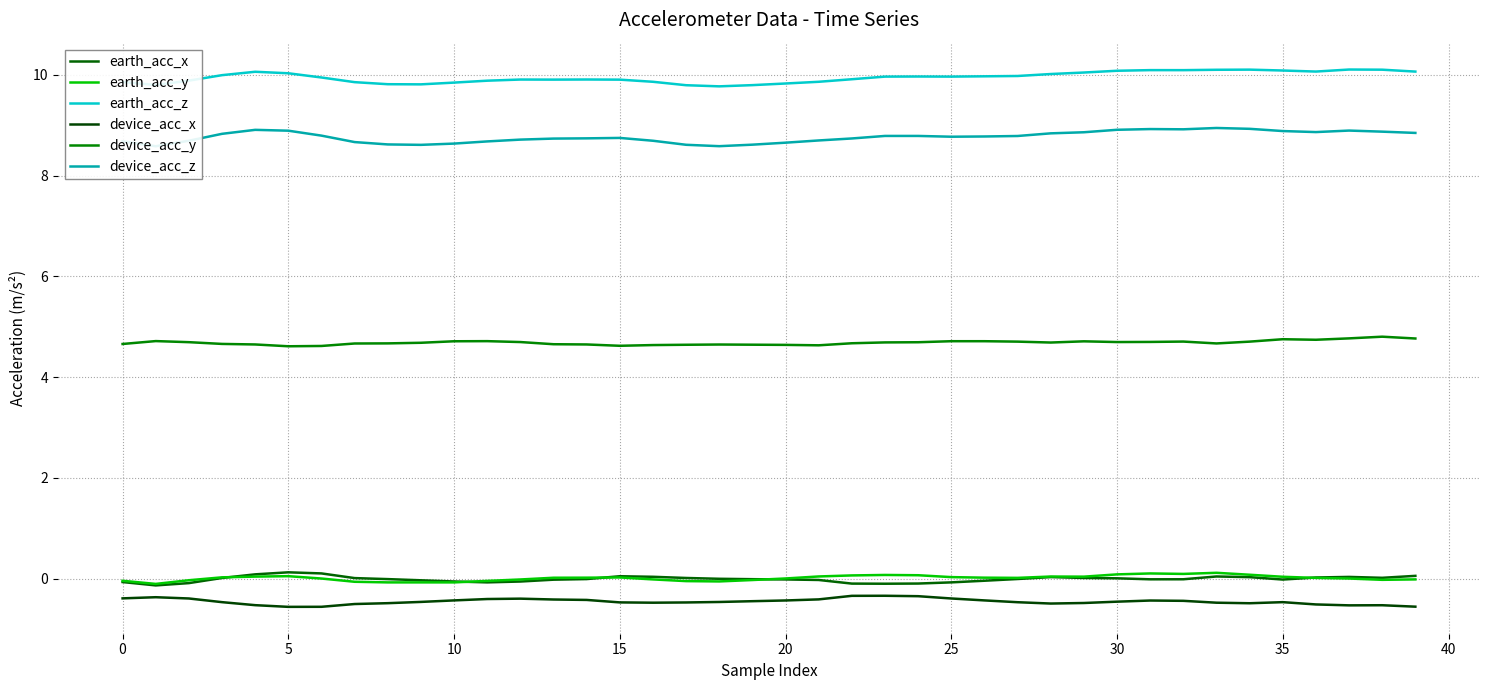

At which category is the sum across all series the highest?

33